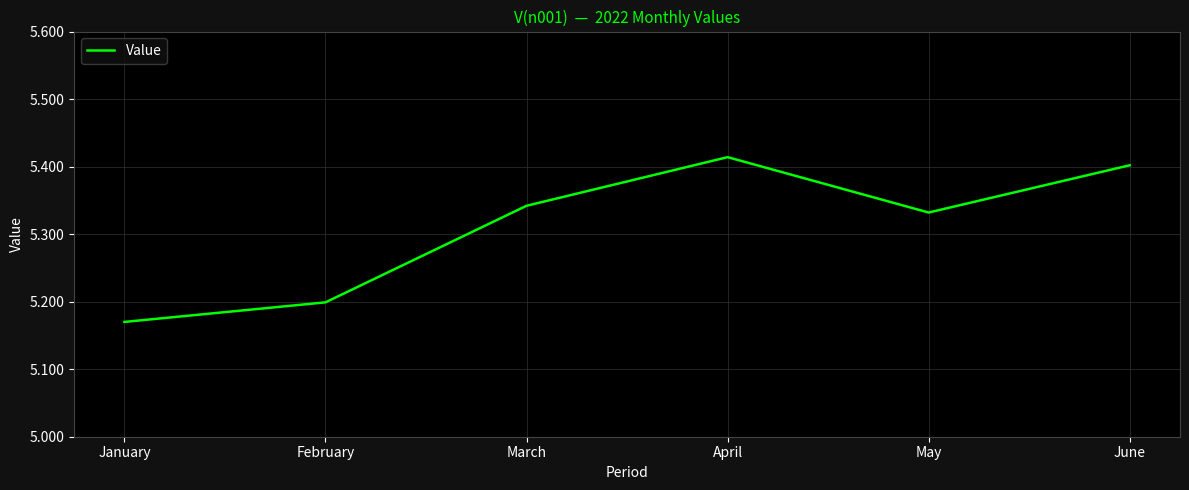

What is the sum of the values at April and February?

10.6